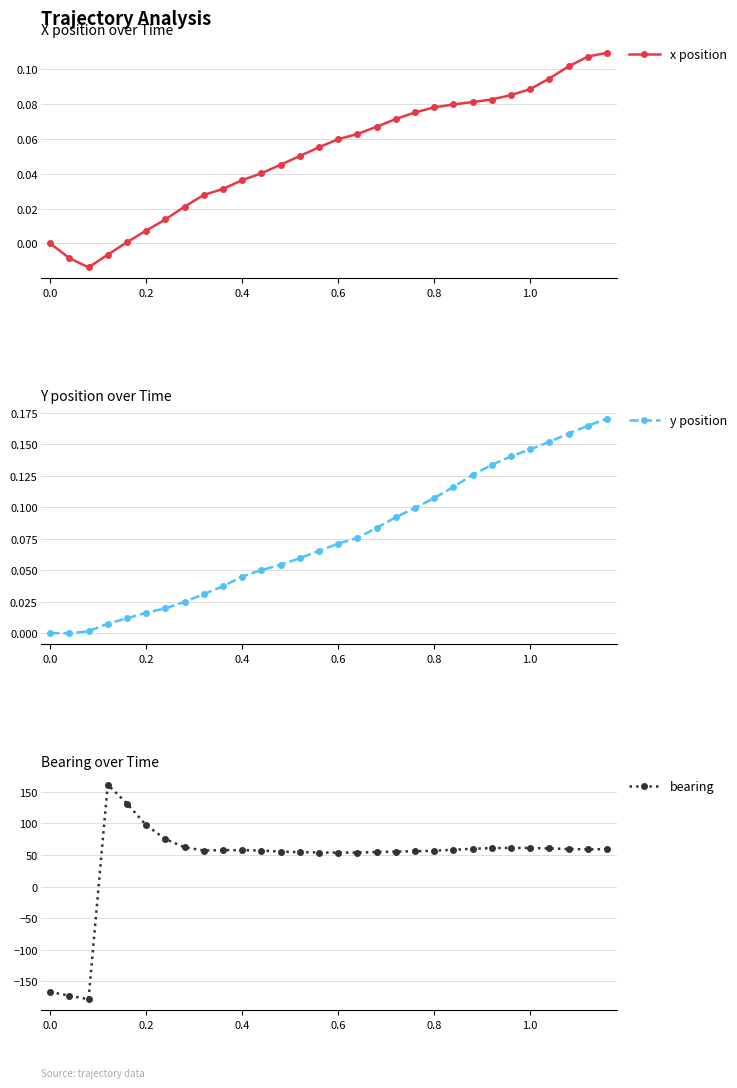

Is it true that x position equals 0.0 at 0.8?

False